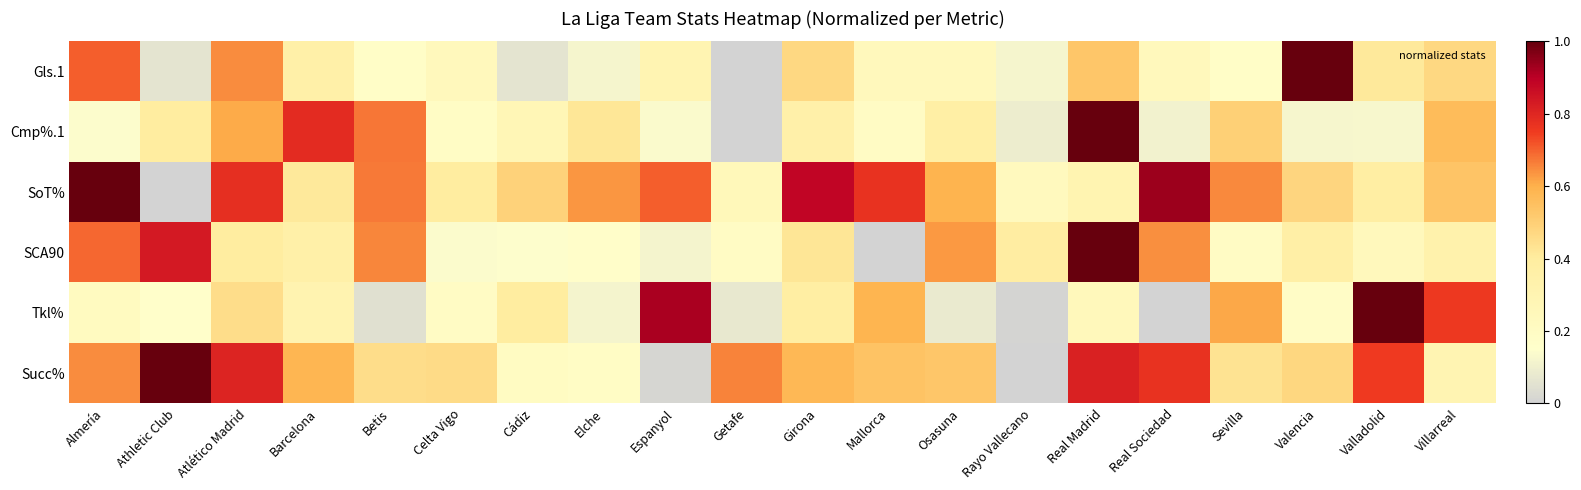

List the series in order of their peak value, highest first.

Gls.1, Cmp%.1, SoT%, SCA90, Tkl%, Succ%